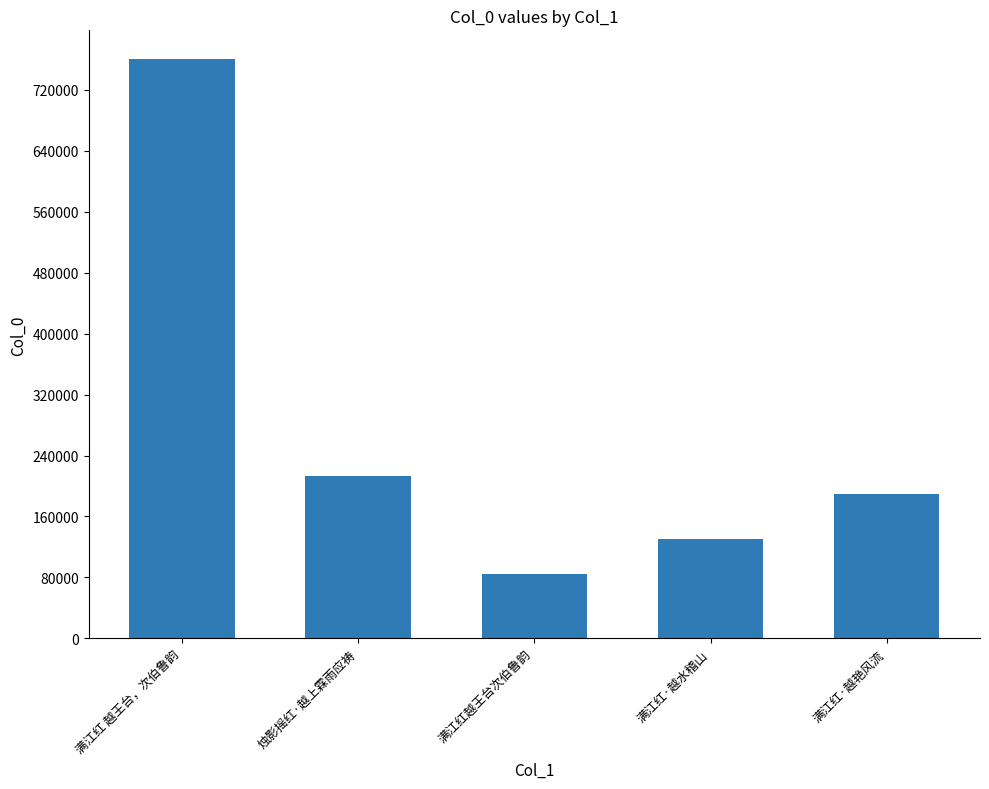

What is the sum of the values at 满江红 越王台，次伯鲁韵 and 满江红·越水稽山?

890918